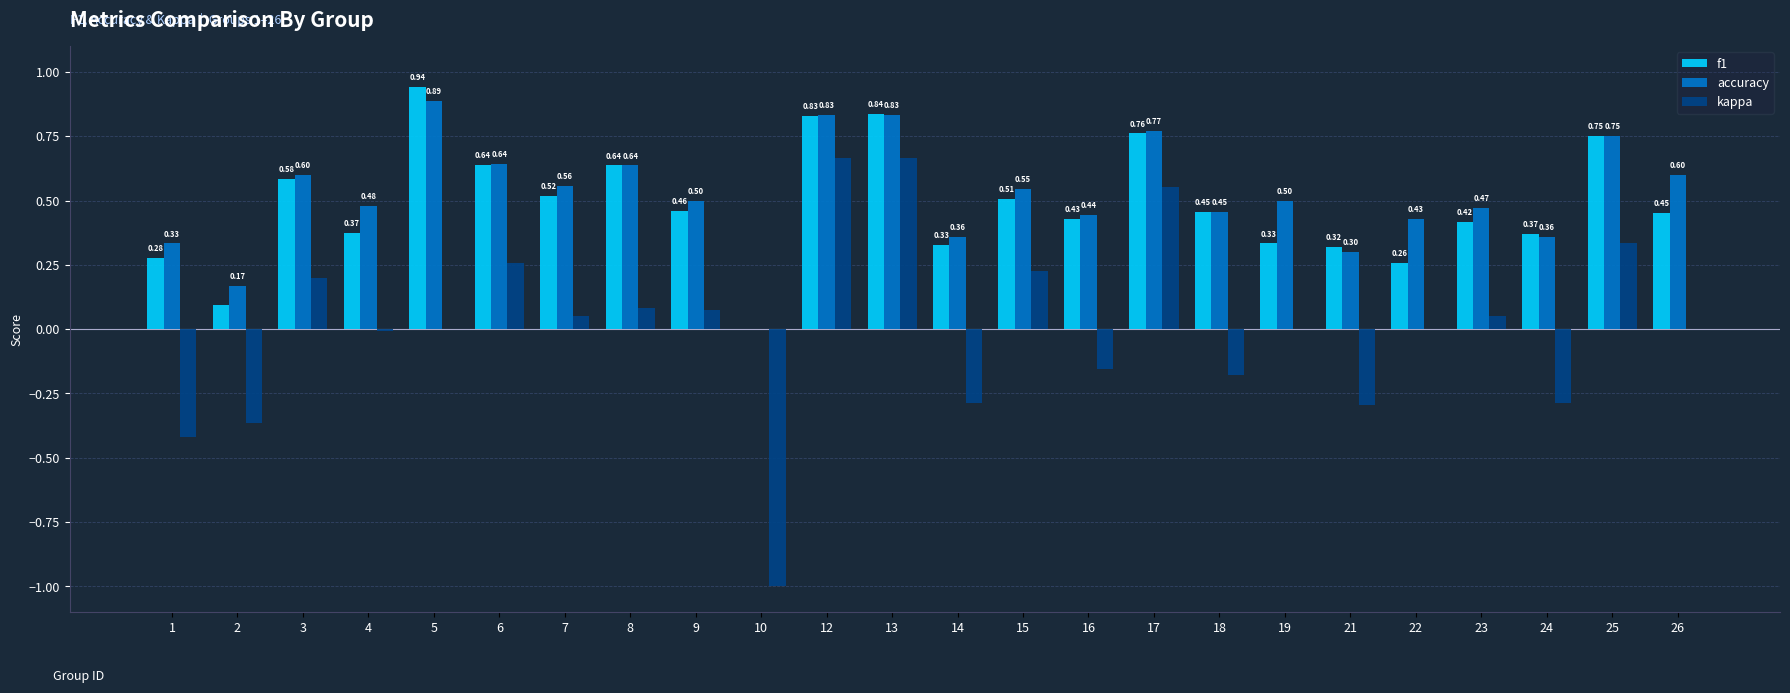

Which series changed the most between 9 and 15?

kappa